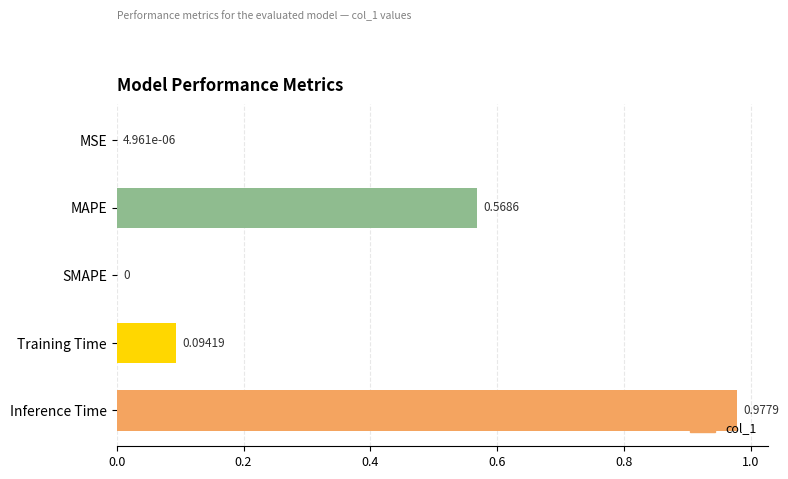

How many data points are above 0?

4